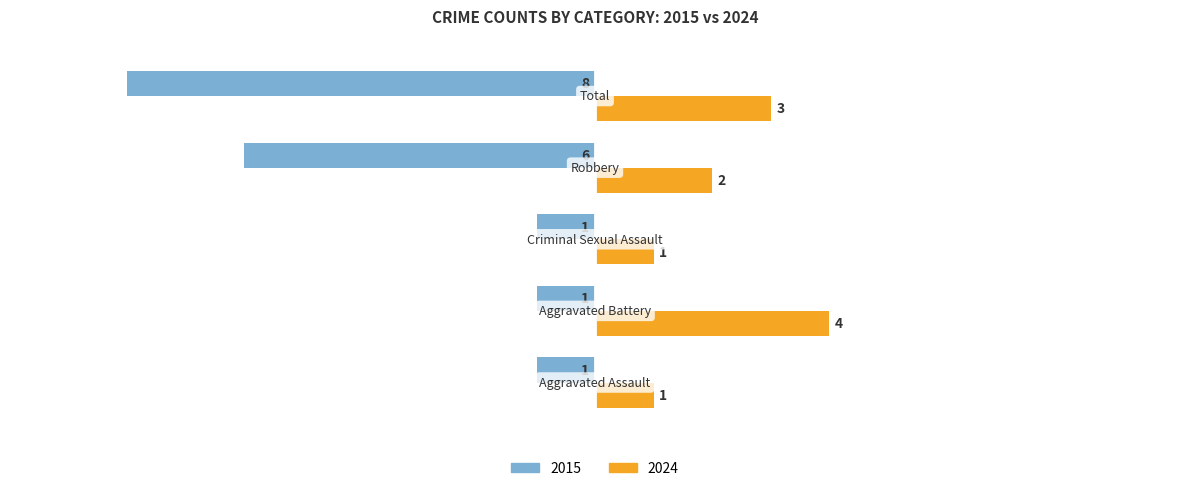

Which series has the largest total across all categories?

2024